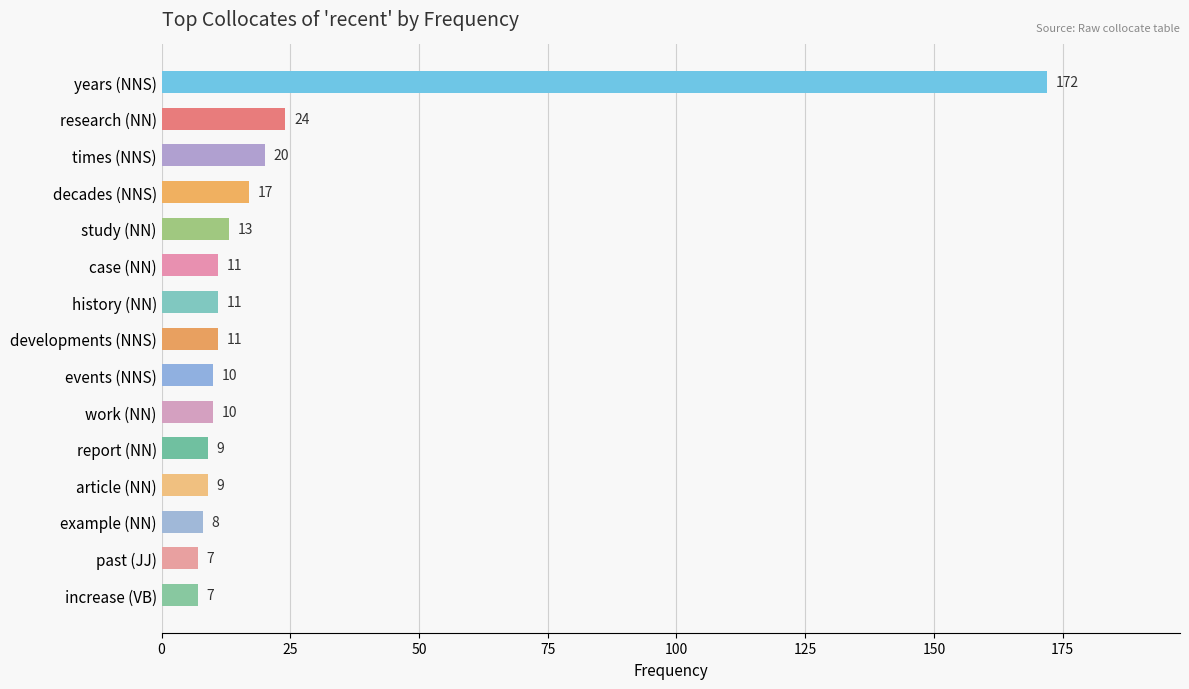

Are the bars horizontal?

Yes